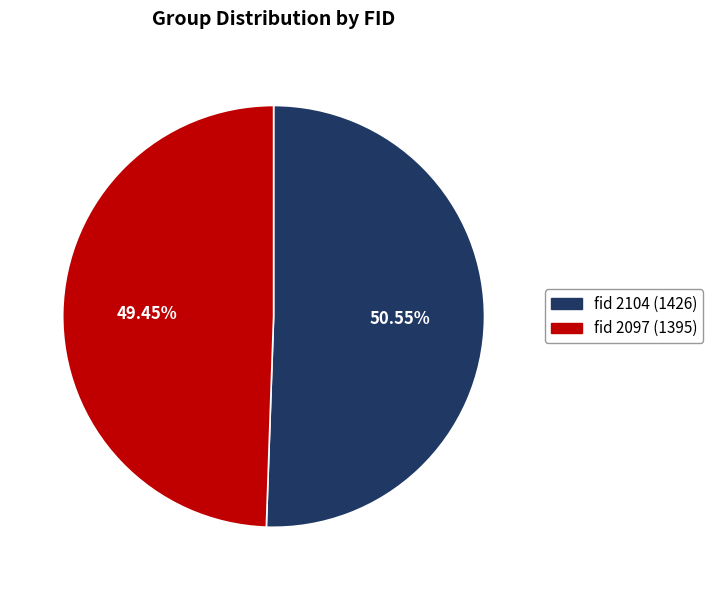

How many segments does this pie chart have?

2